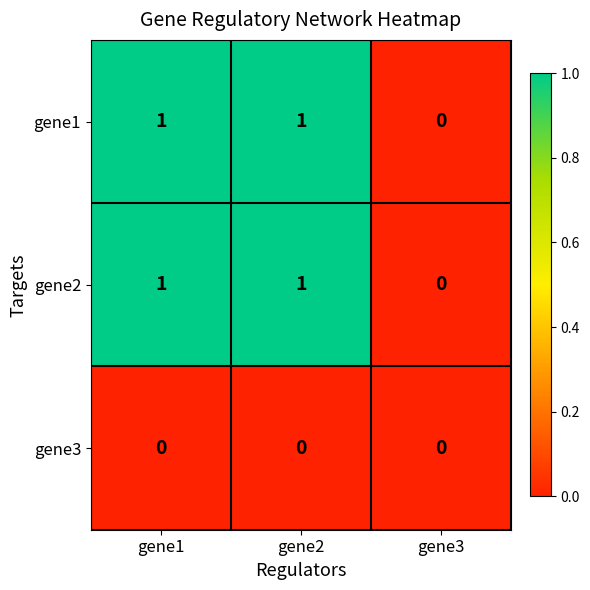

The gene3 series shows 0 at gene1. True or false?

True